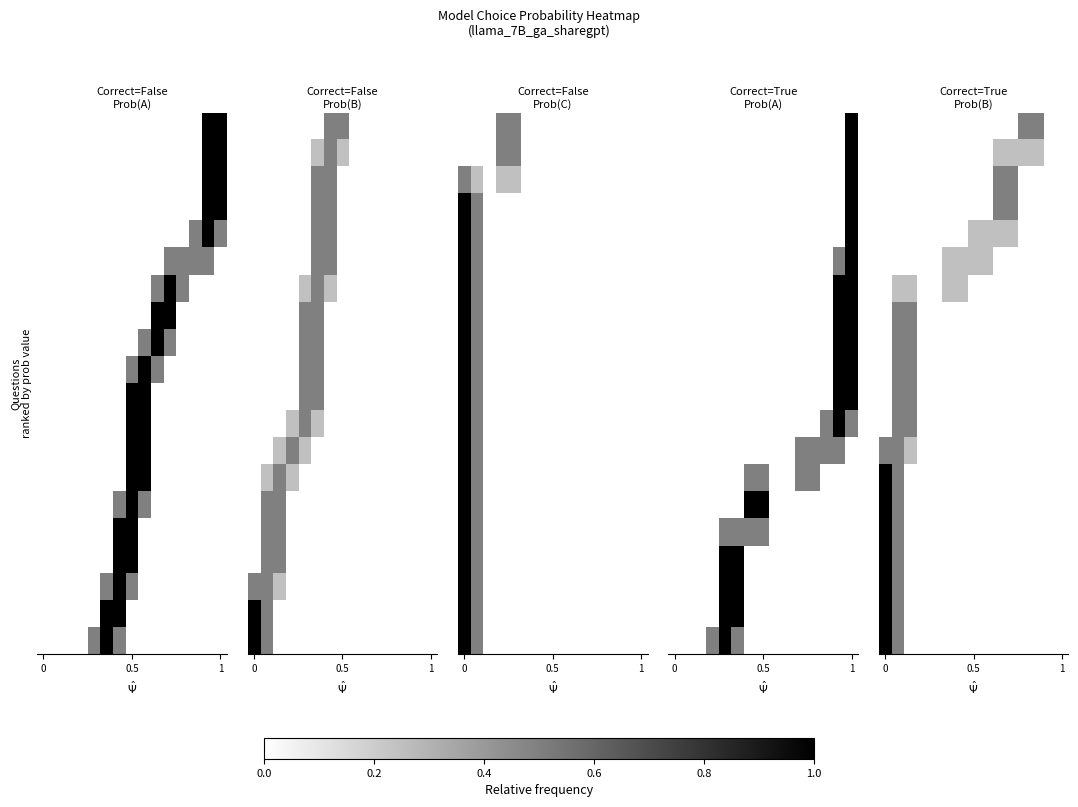

What is the difference between the highest and lowest values at 10?

0.5